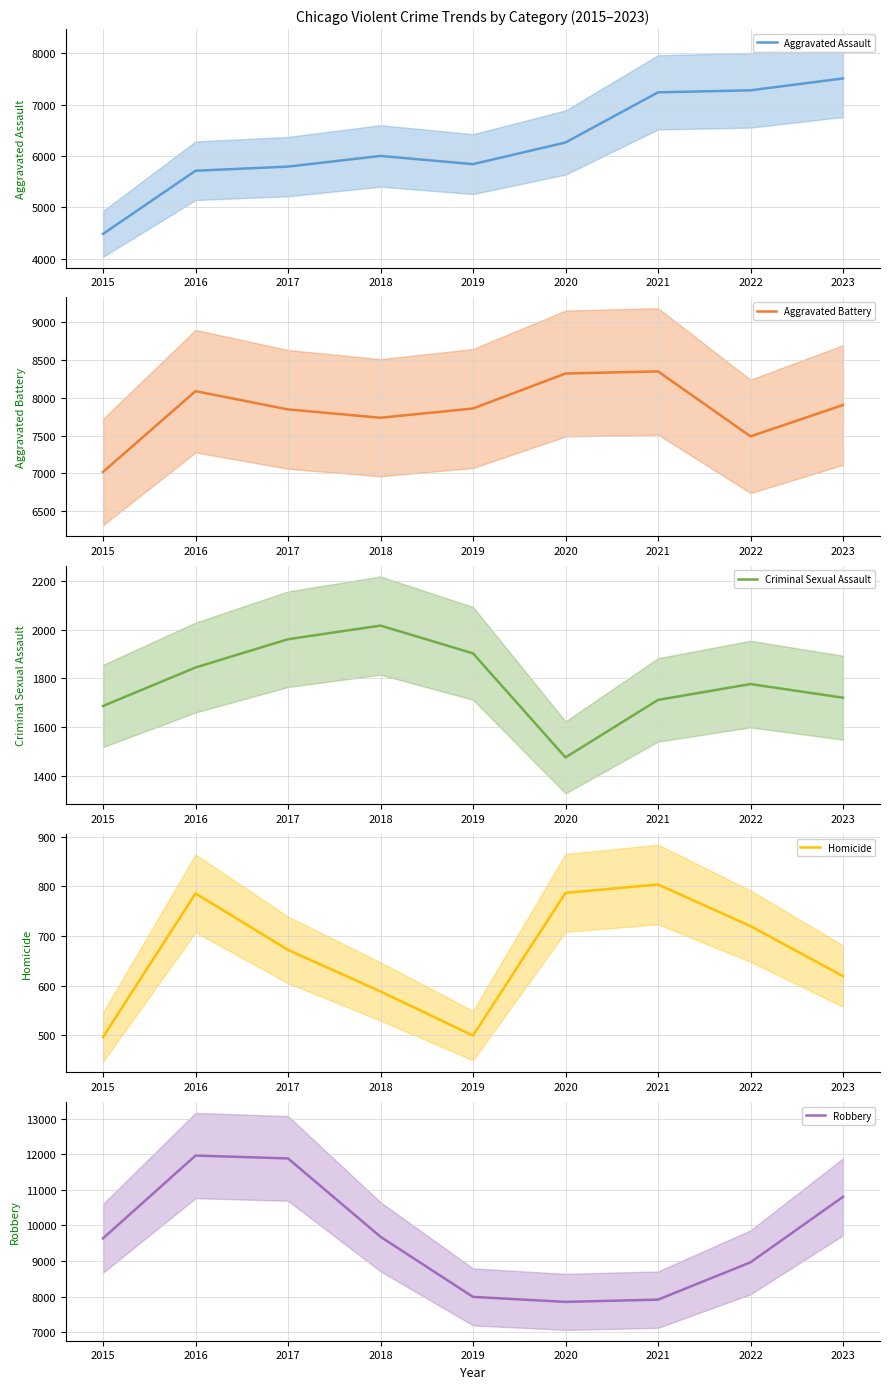

True or false: Aggravated Battery has more than 2 interior local peaks.

False